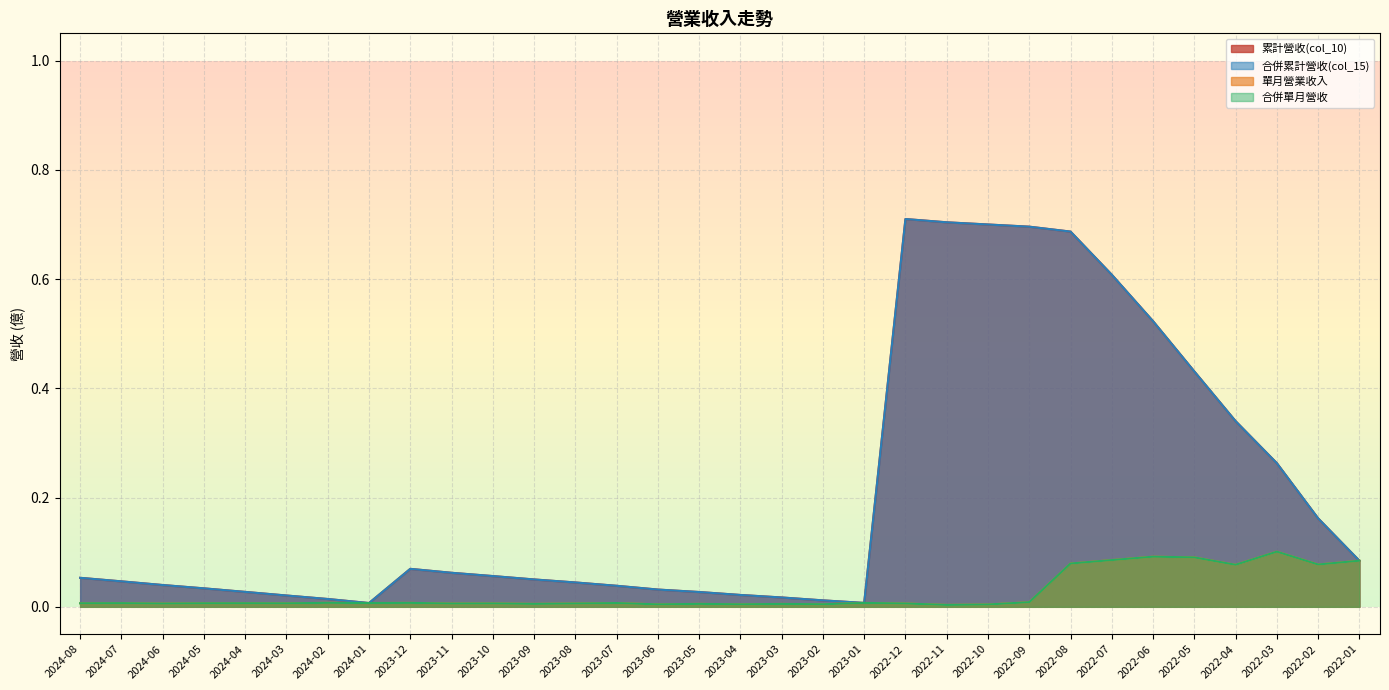

True or false: 單月營業收入 and 合併累計營收(col_15) intersect in this chart.

False